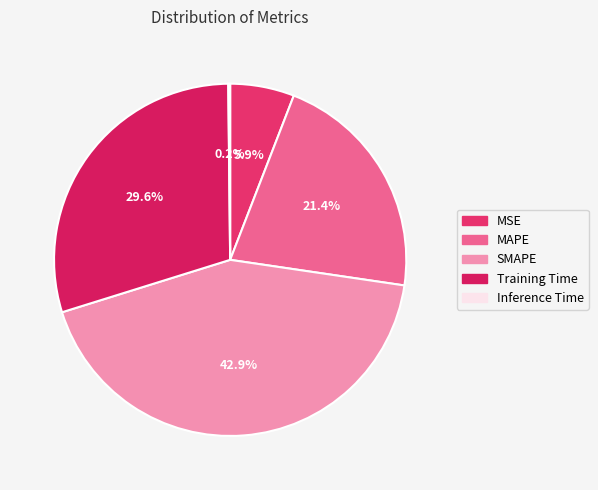

To the nearest percent, what is the difference between the Inference Time and SMAPE slice percentages?

43%